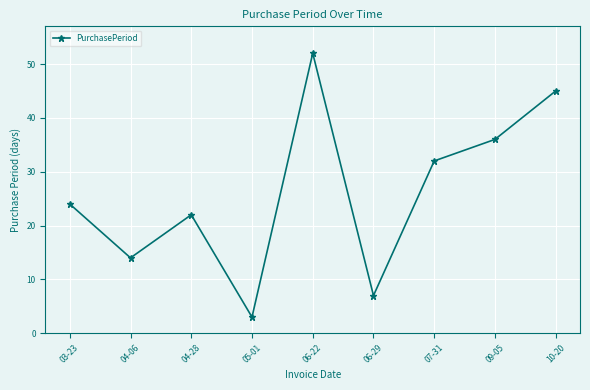

What is the difference between the maximum and minimum values?

49